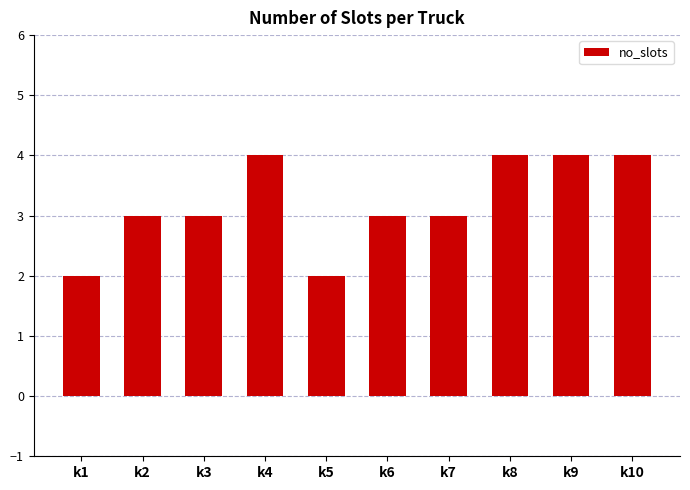

The value at k6 is 3. True or false?

True